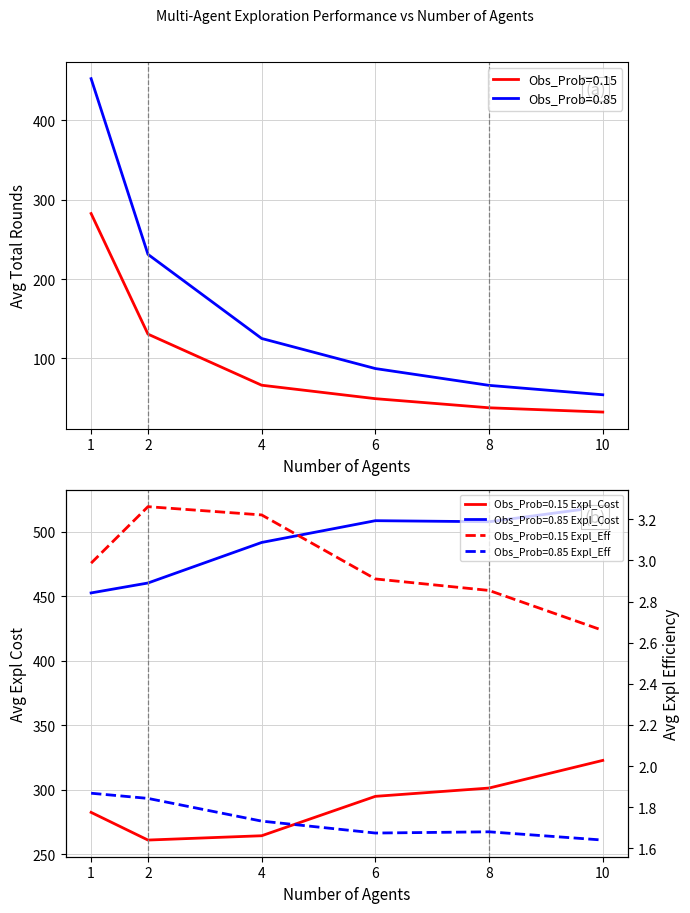

Which series has the largest total across all categories?

Obs_Prob=0.85 Avg_Expl_Cost